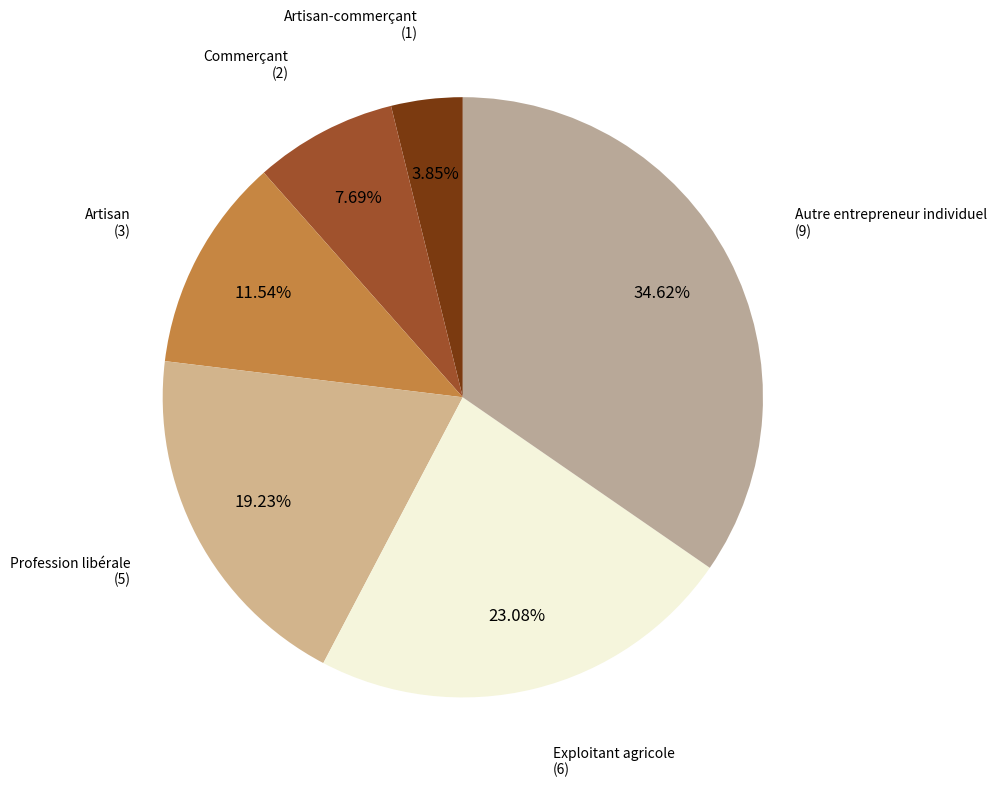

Which slice is the largest?

Autre entrepreneur individuel